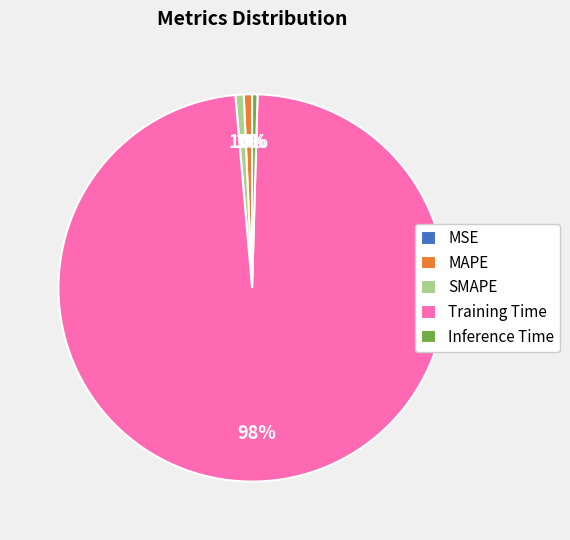

To the nearest percent, what is the difference between the largest and smallest slice percentages?

98%